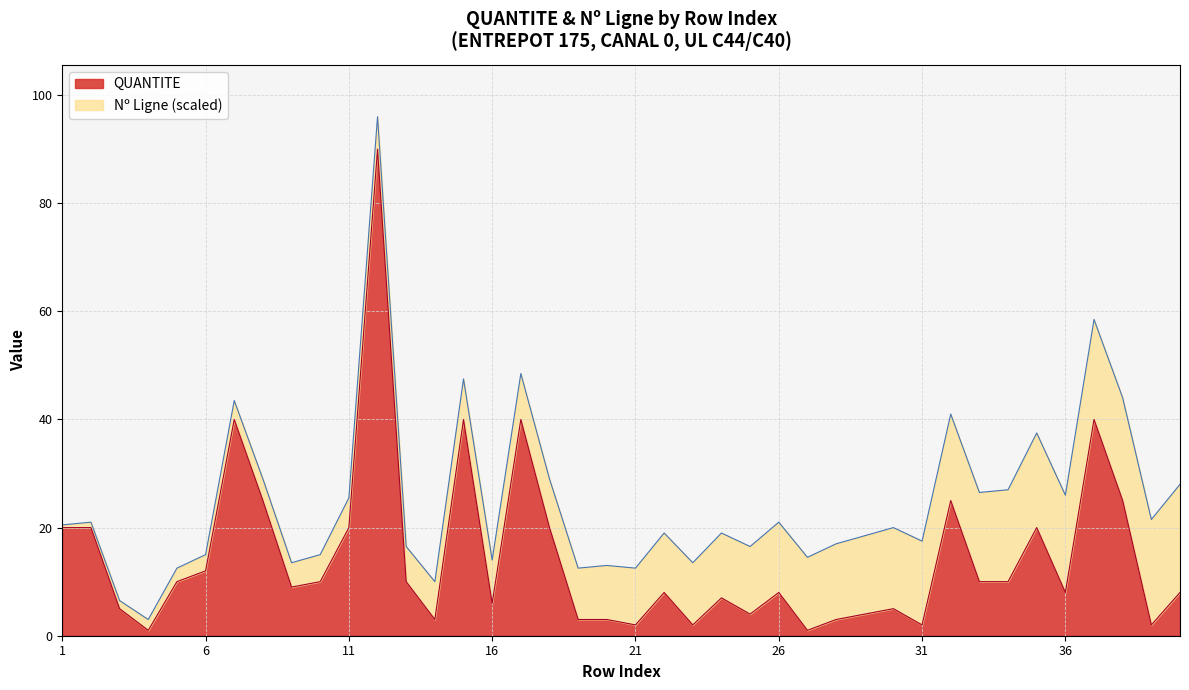

What value does the data have at 5?

10